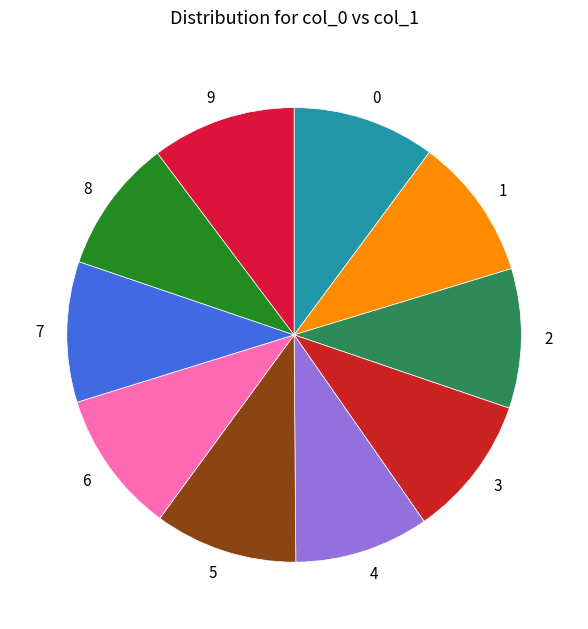

How many segments does this pie chart have?

10